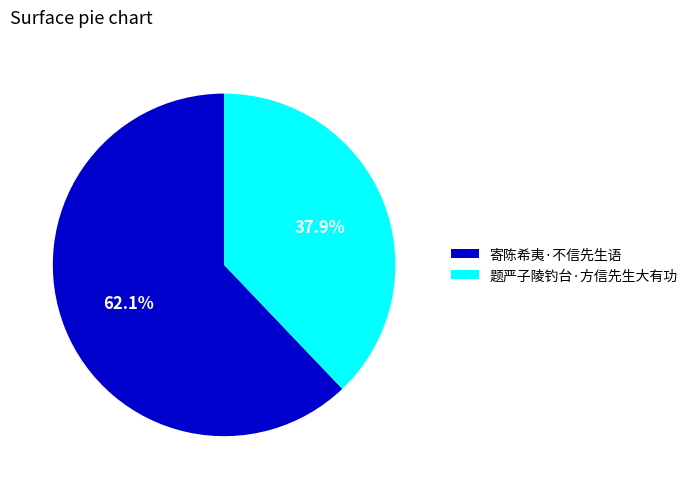

How much of the chart is everything except 题严子陵钓台·方信先生大有功?

62.1%